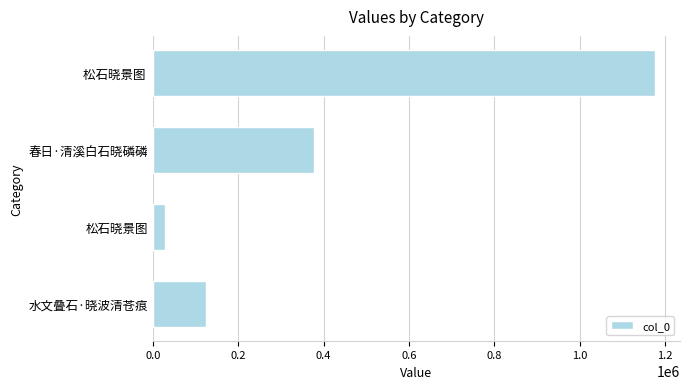

The chart shows a value of 125323 at 水文叠石·晓波清苍痕. True or false?

True